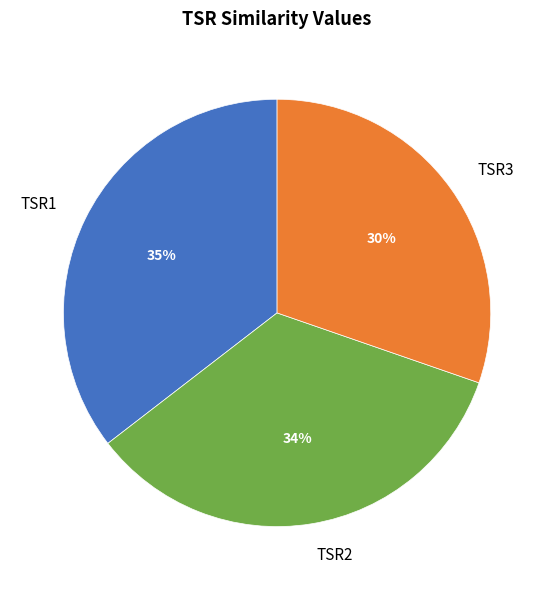

Between TSR3 and TSR1, which is larger?

TSR1